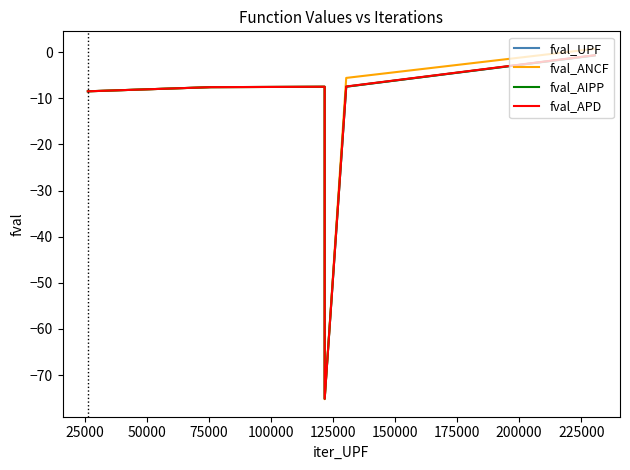

What is the value of the fval_APD point at the 4th from the left?

-75.1